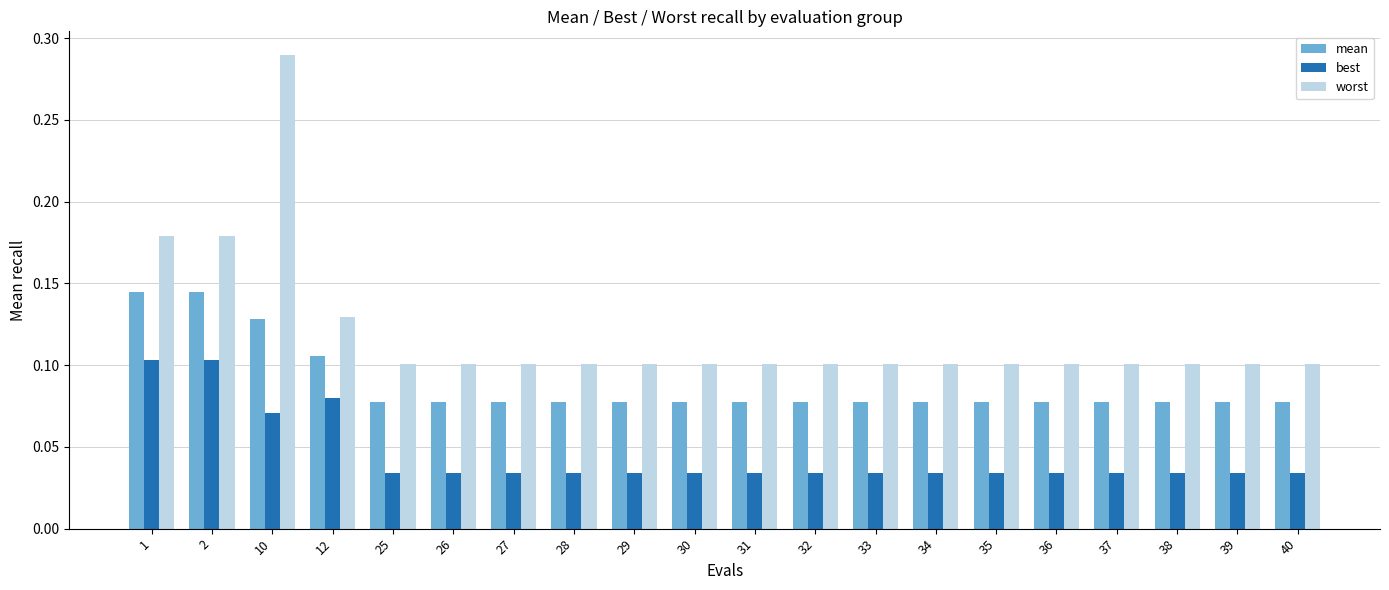

How many groups of bars are there?

20